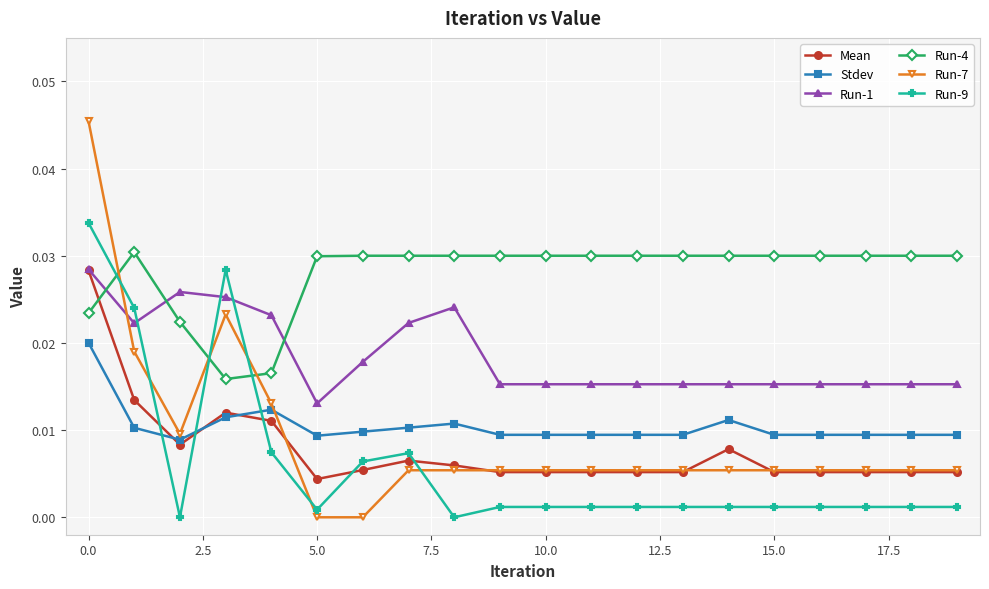

Does the chart display data point markers on the line(s)?

Yes